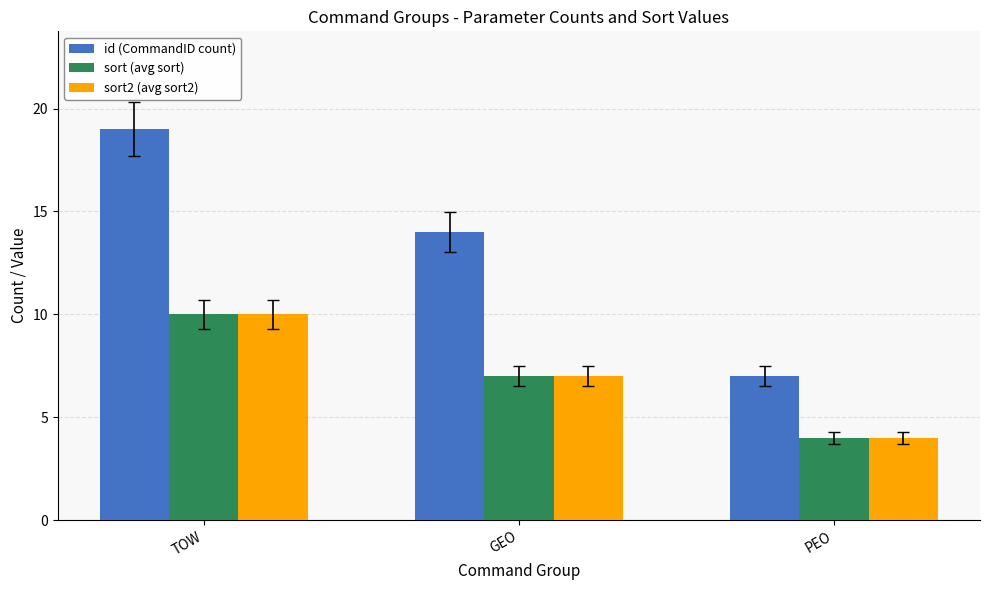

Between TOW and GEO, which series saw the biggest shift?

id (CommandID count)